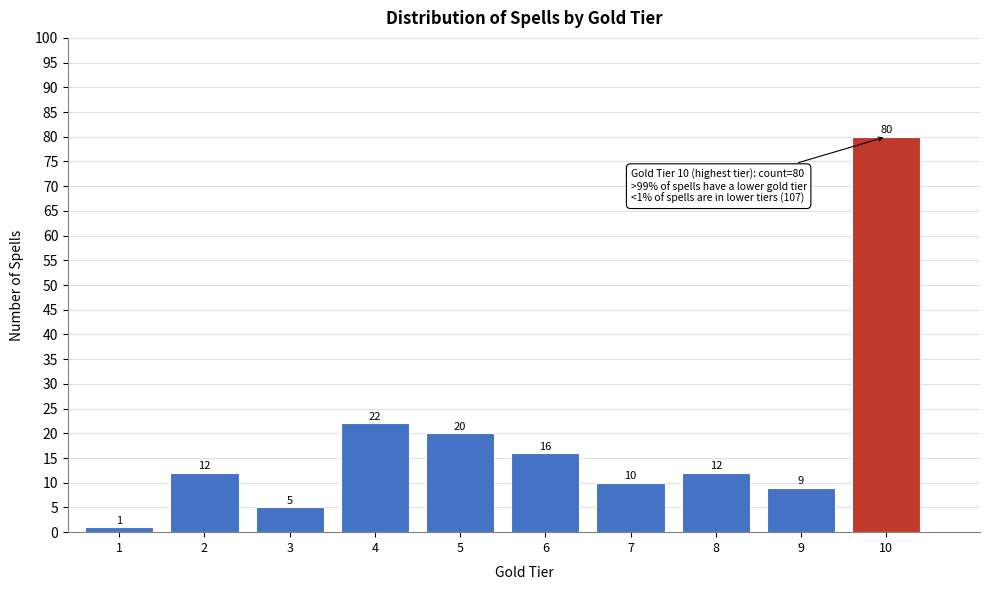

Reading left to right, list all the values displayed in this chart.

1=1	2=12	3=5	4=22	5=20	6=16	7=10	8=12	9=9	10=80